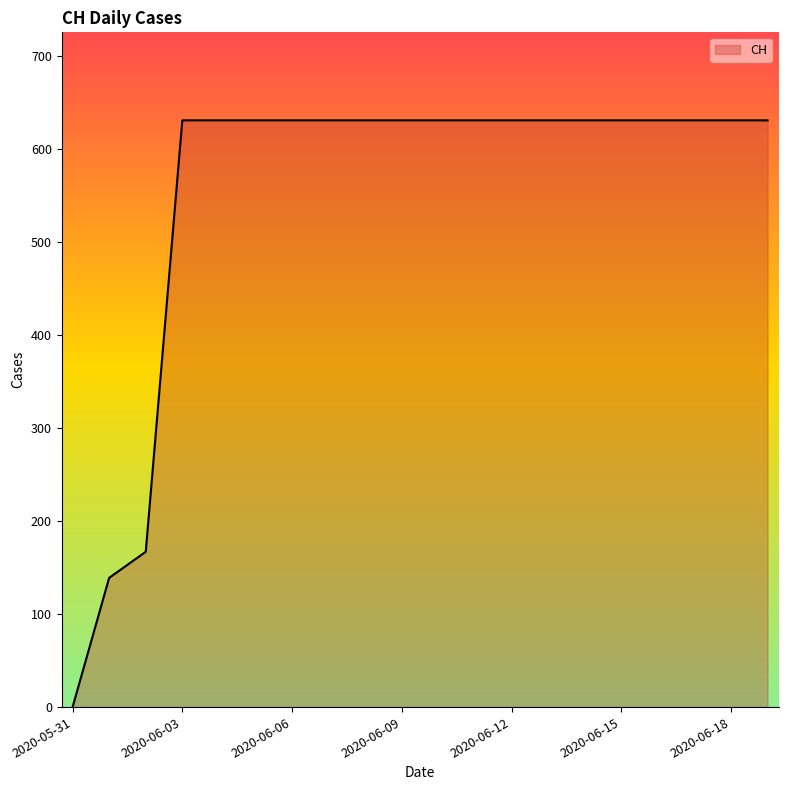

What is the maximum value shown in the chart?

631